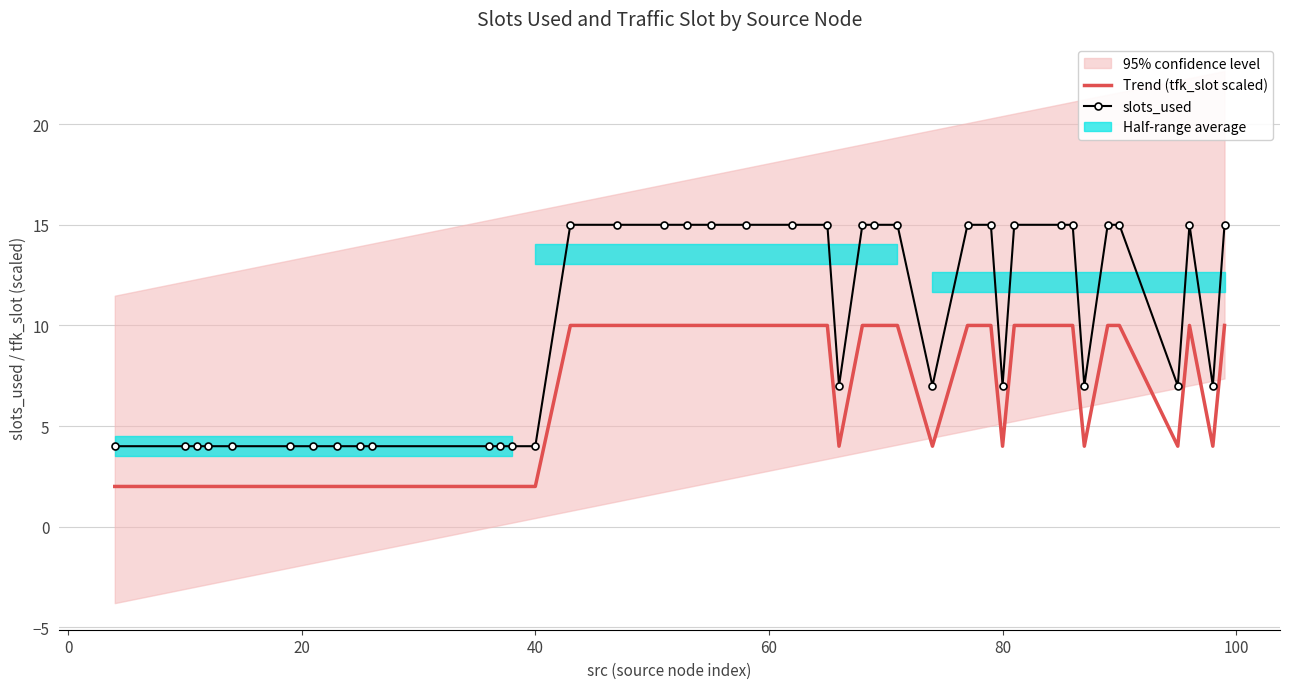

Reading left to right, list all the values displayed in this chart.

Trend (tfk_slot scaled): 2	2	2	2	2	2	2	2	2	2	2	2	2	2	10	10	10	10	10	10	10	10	4	10	10	10	4	10	10	4	10	10	10	4	10	10	4	10	4	10
slots_used: 4	4	4	4	4	4	4	4	4	4	4	4	4	4	15	15	15	15	15	15	15	15	7	15	15	15	7	15	15	7	15	15	15	7	15	15	7	15	7	15